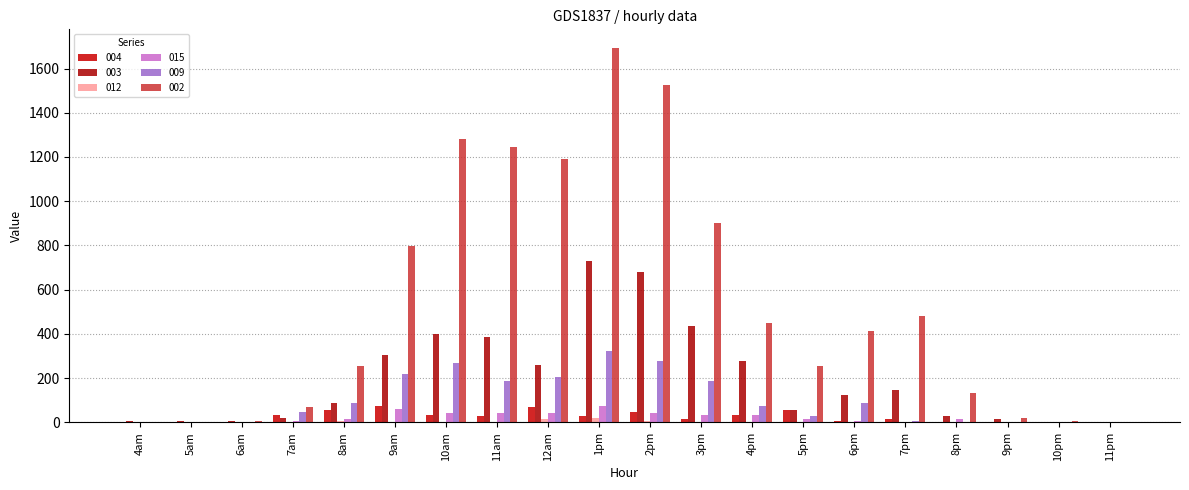

How many groups of bars are there?

20